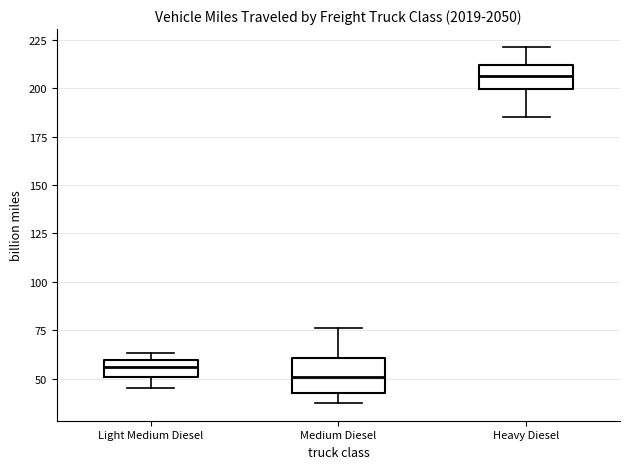

Reading left to right, read every box against the y-axis: the position of its median line, the range the box covers, and the ends of its whiskers. The values are not printed on the chart, so give them approximately, as read against the axis.

Light Medium Diesel: median 55, box 50 to 60, whiskers 45 to 65
Medium Diesel: median 50, box 45 to 60, whiskers 35 to 75
Heavy Diesel: median 205, box 200 to 210, whiskers 185 to 220